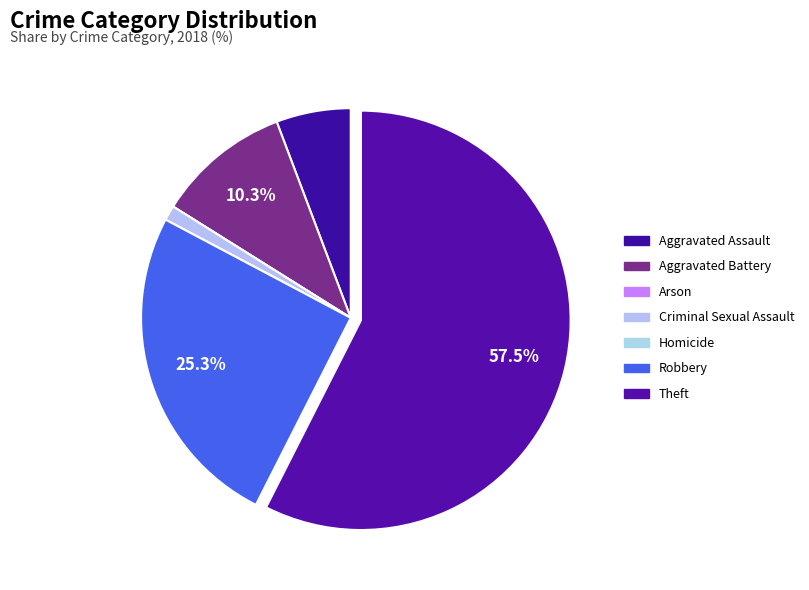

To the nearest percent, what is the difference between the largest and smallest slice percentages?

57%